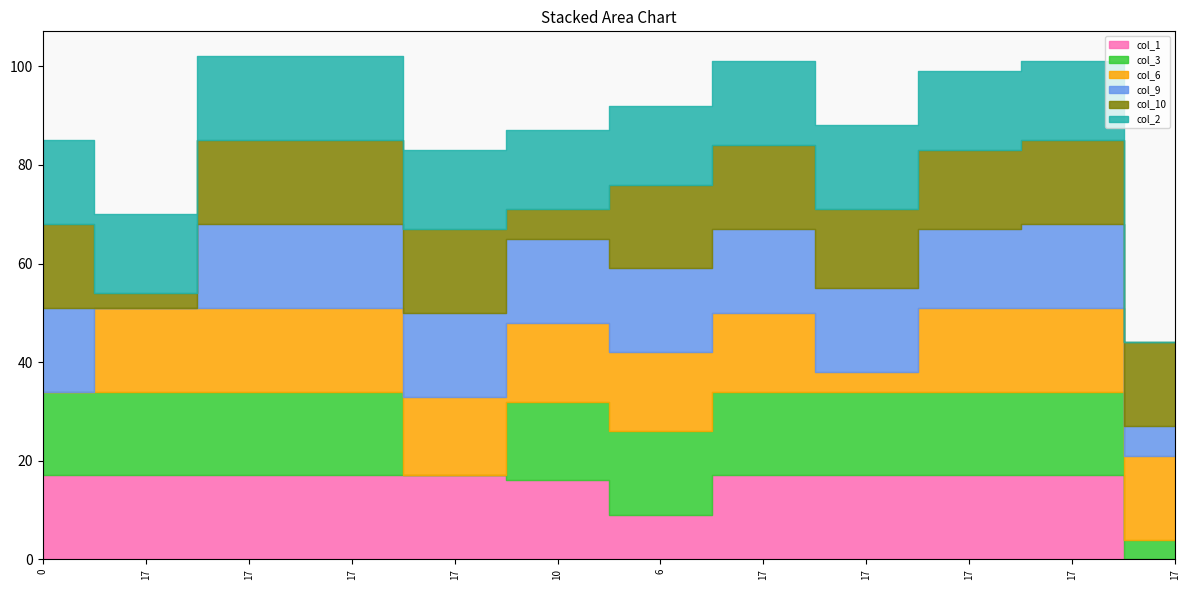

What is the approximate value of col_1 at 17, to the nearest 10?

20